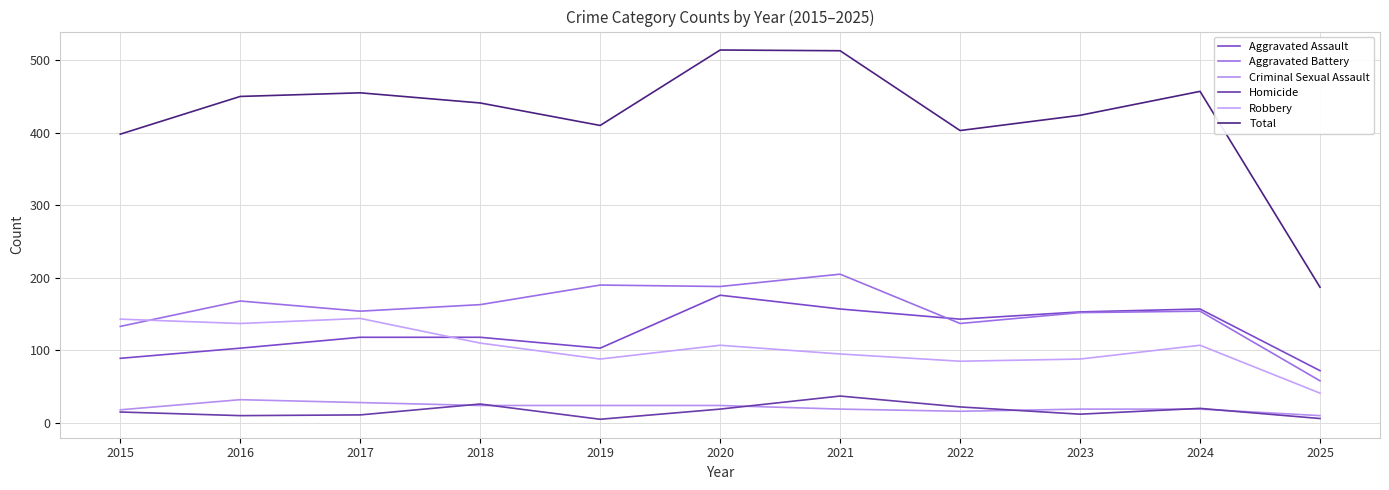

Count the number of data series in this chart.

6